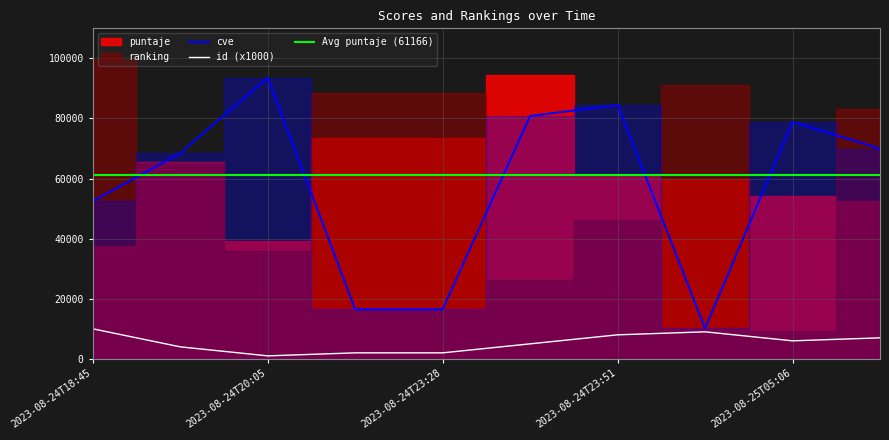

True or false: cve and id intersect in this chart.

False